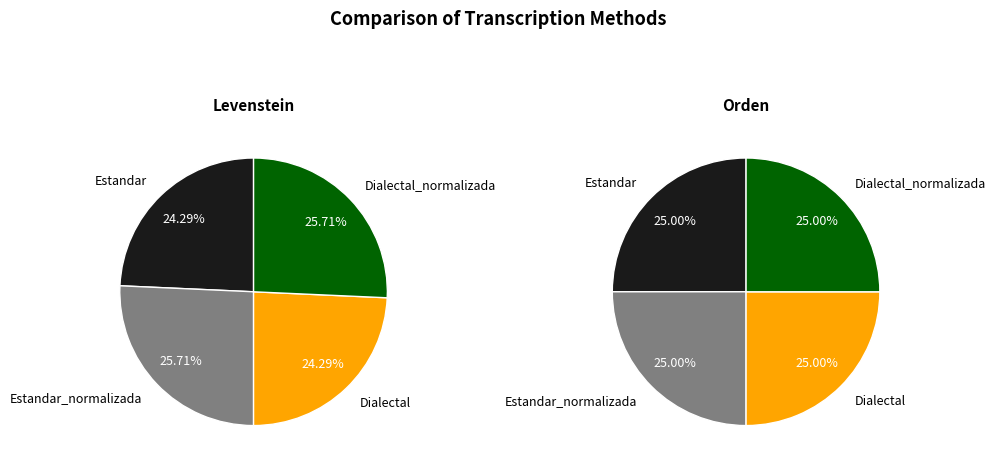

Rank the categories by value from lowest to highest.

Estandar, Dialectal, Estandar_normalizada, Dialectal_normalizada